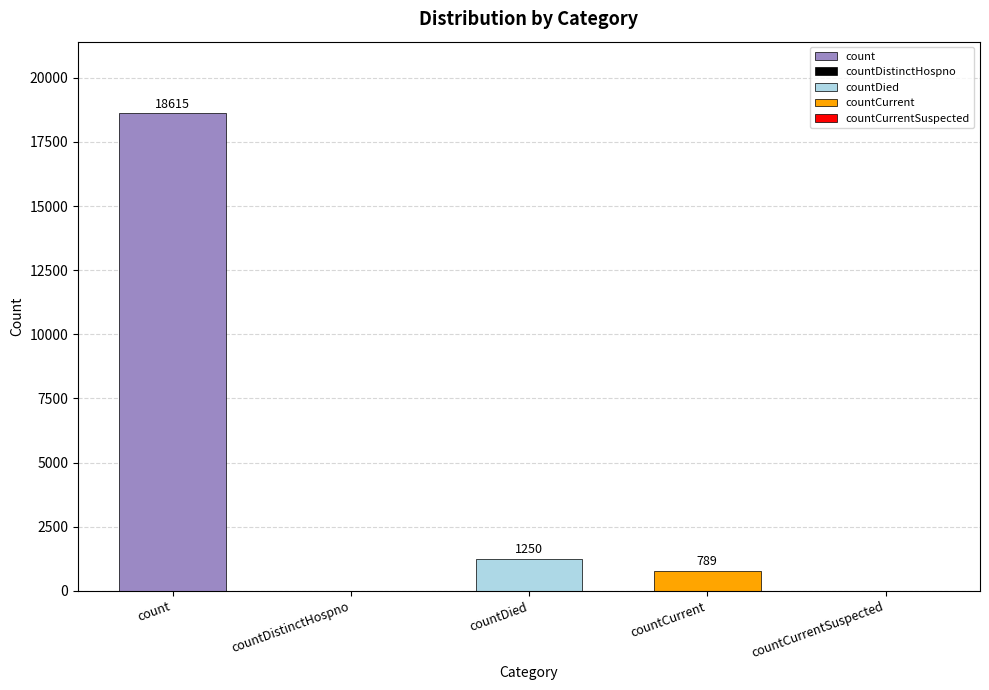

Are the bars grouped side by side (vs. stacked)?

No